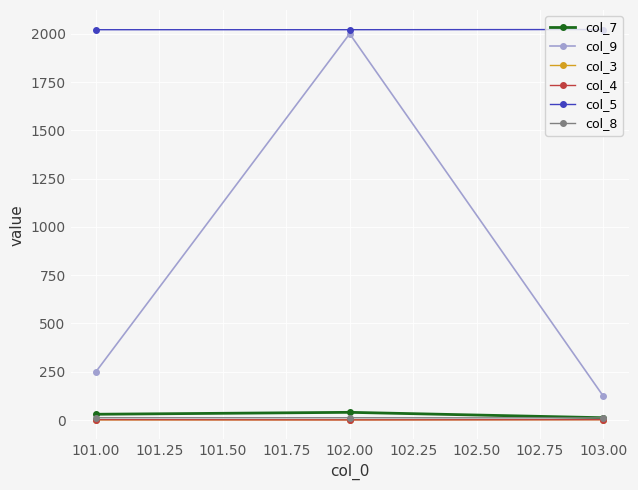

At how many categories does at least one series exceed 1443?

3